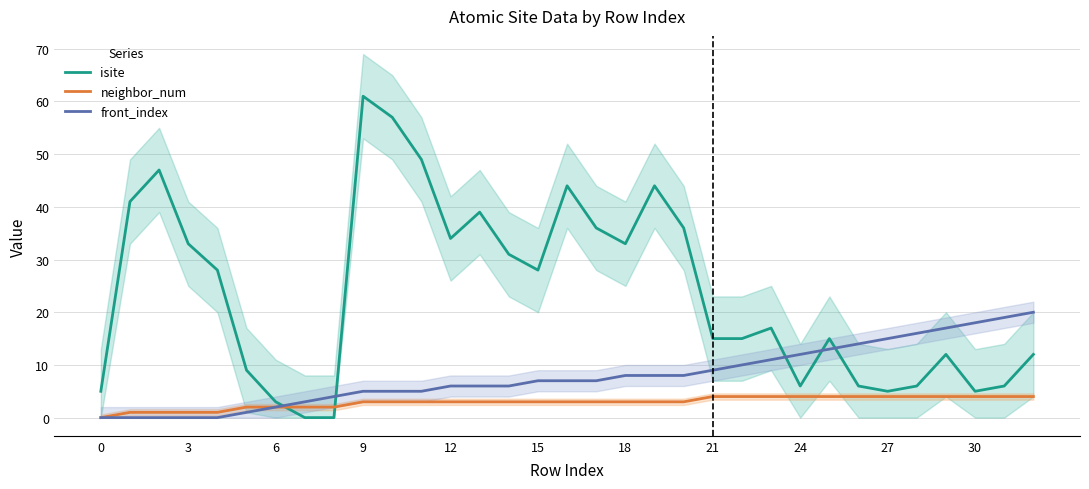

List the series in order of their peak value, lowest first.

neighbor_num, front_index, isite